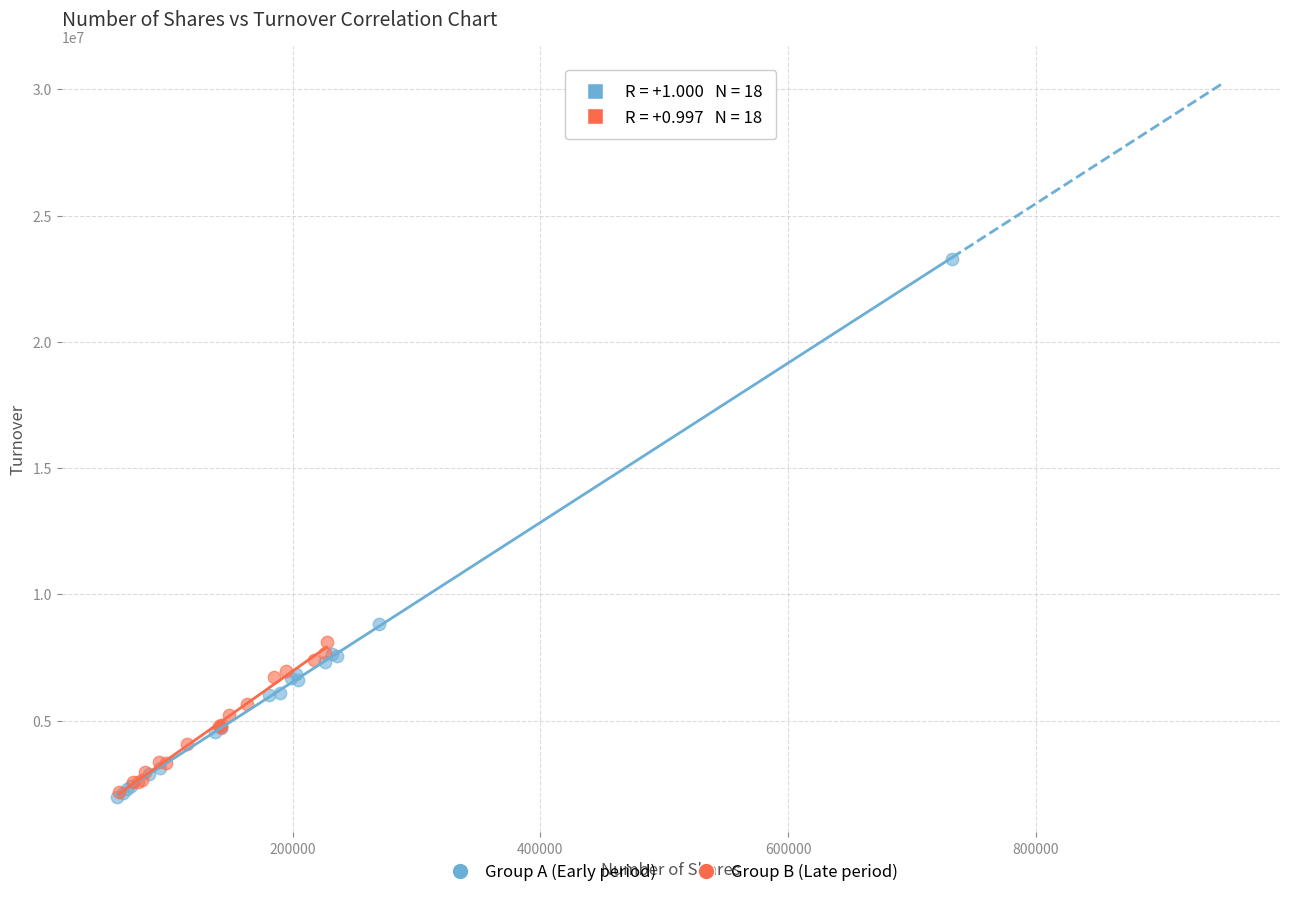

Which series contains the highest Y value?

Group A (Early period)